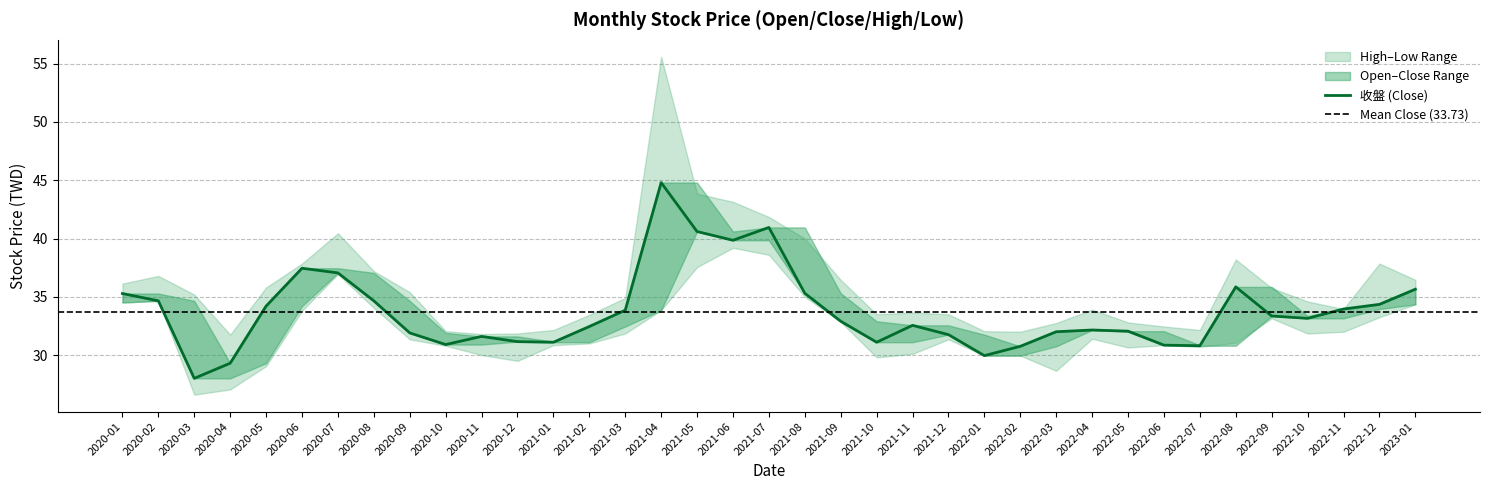

At which category is the sum across all series the highest?

2021-04